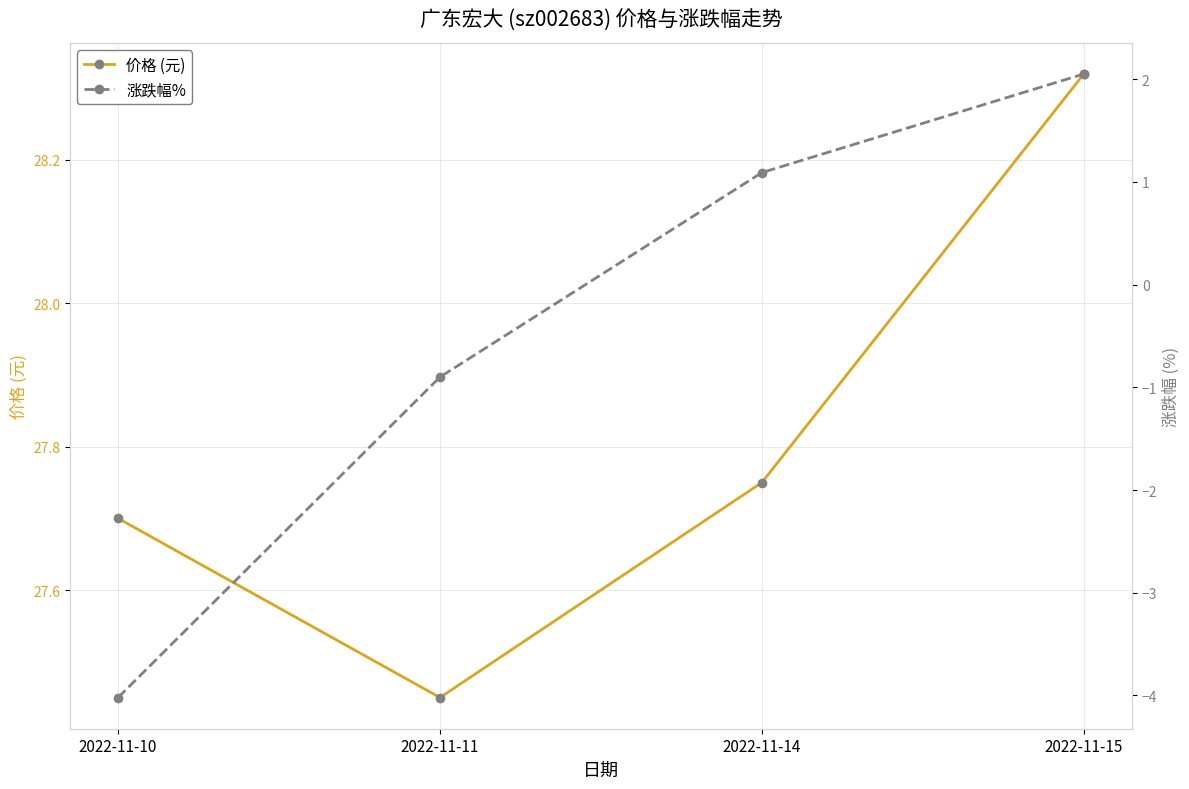

At which label does 涨跌幅% reach its peak?

2022-11-15